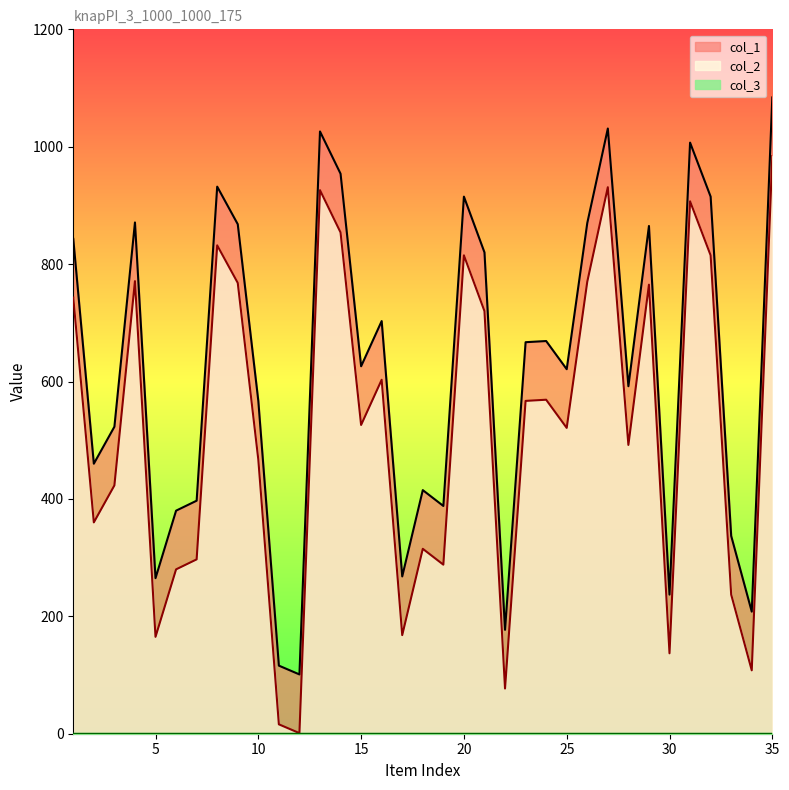

Reading right to left, extract all data points from this chart.

col_1: 35=1084	34=208	33=337	32=915	31=1007	30=237	29=865	28=592	27=1031	26=870	25=621	24=669	23=667	22=177	21=820	20=915	19=388	18=415	17=268	16=703	15=626	14=954	13=1026	12=101	11=116	10=567	9=868	8=932	7=397	6=380	5=265	4=871	3=523	2=460	1=843
col_2: 35=984	34=108	33=237	32=815	31=907	30=137	29=765	28=492	27=931	26=770	25=521	24=569	23=567	22=77	21=720	20=815	19=288	18=315	17=168	16=603	15=526	14=854	13=926	12=1	11=16	10=467	9=768	8=832	7=297	6=280	5=165	4=771	3=423	2=360	1=743